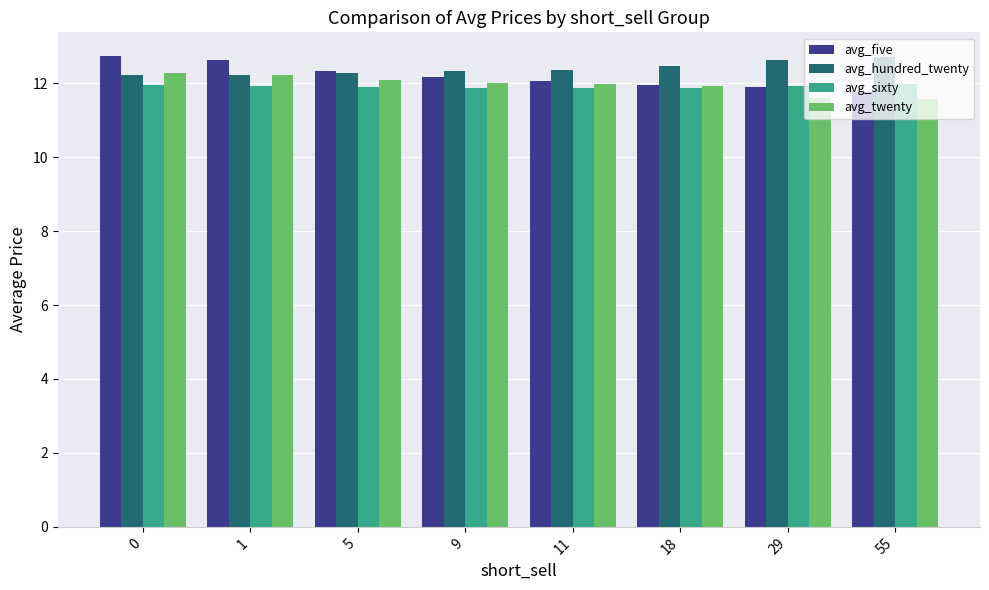

Is the value of avg_five at 55 greater than the value of avg_hundred_twenty at 0?

No